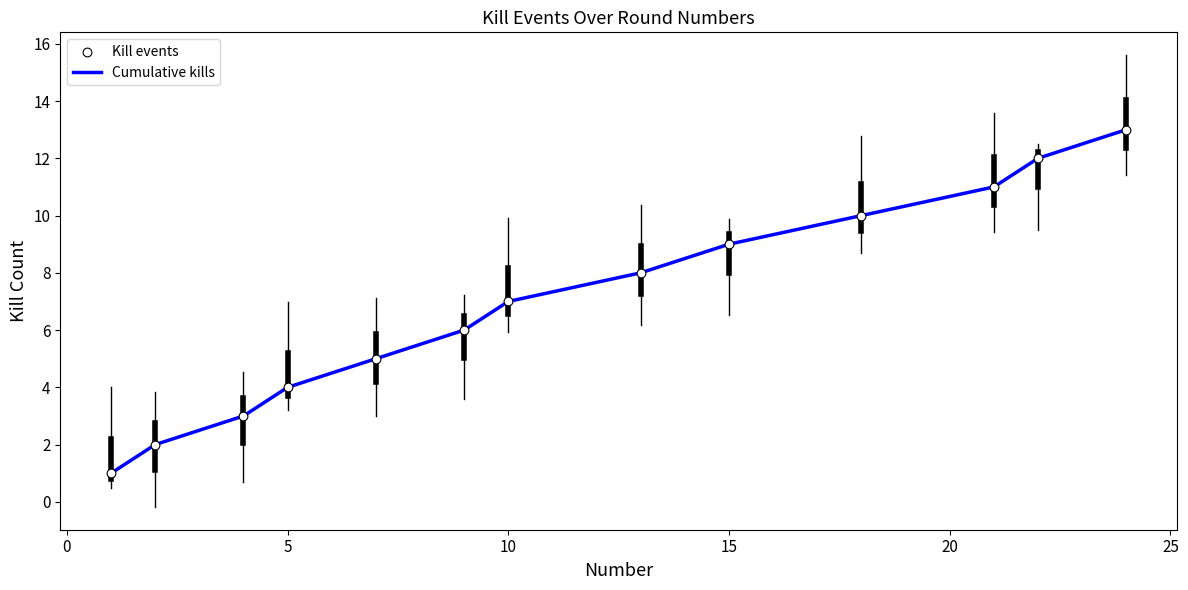

What is the difference between the maximum and minimum values?

12